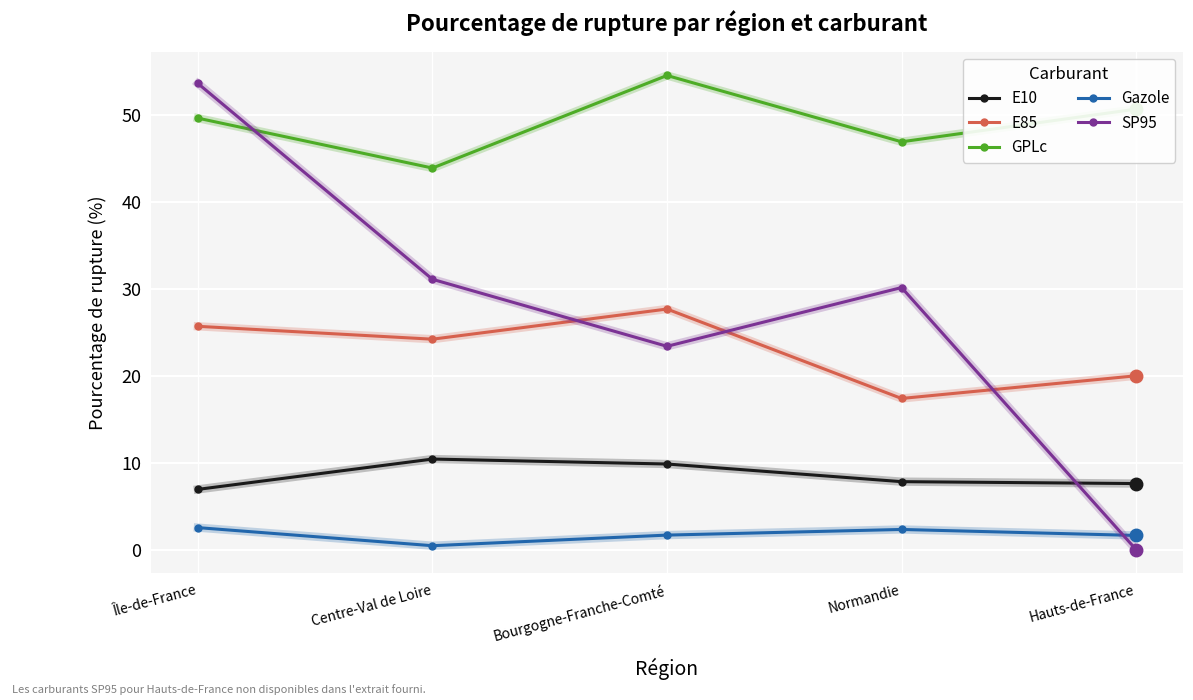

How many interior local valleys does the GPLc series have?

2